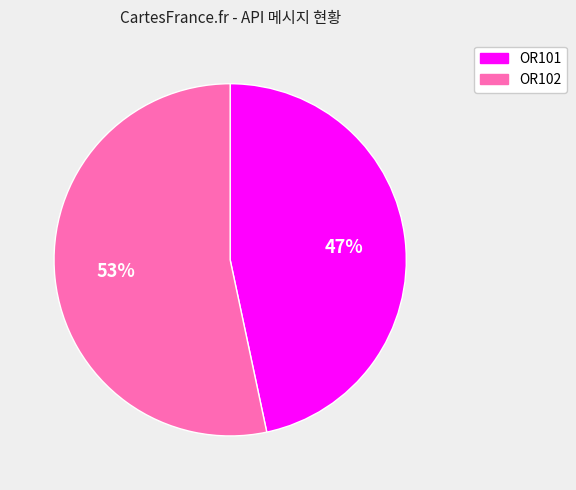

Does any single category account for the majority?

Yes